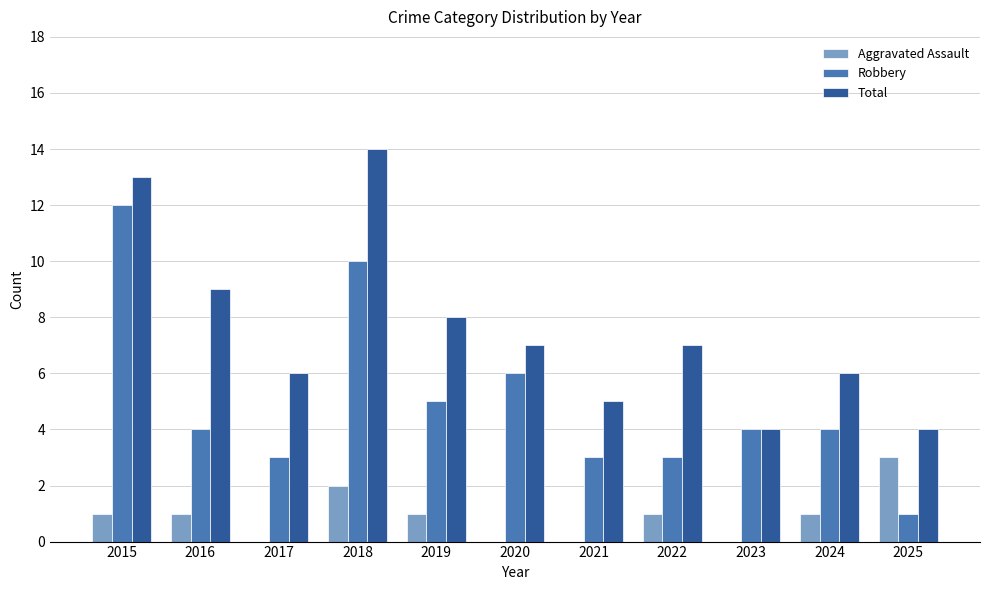

Reading left to right, list all the values displayed in this chart.

Aggravated Assault: 2015=1	2016=1	2017=0	2018=2	2019=1	2020=0	2021=0	2022=1	2023=0	2024=1	2025=3
Robbery: 2015=12	2016=4	2017=3	2018=10	2019=5	2020=6	2021=3	2022=3	2023=4	2024=4	2025=1
Total: 2015=13	2016=9	2017=6	2018=14	2019=8	2020=7	2021=5	2022=7	2023=4	2024=6	2025=4